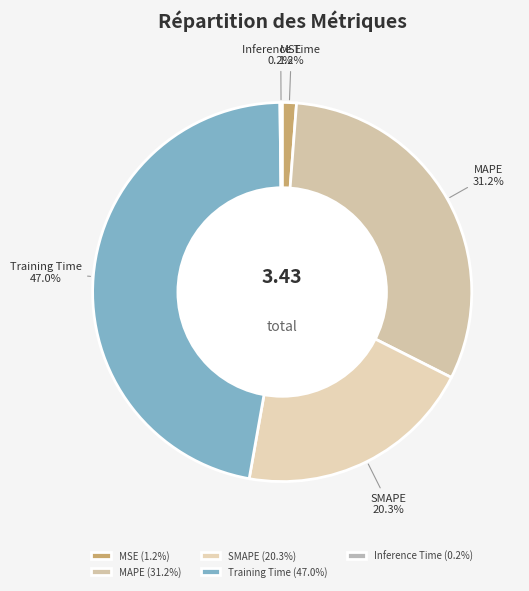

What is the largest slice in the pie chart?

Training Time